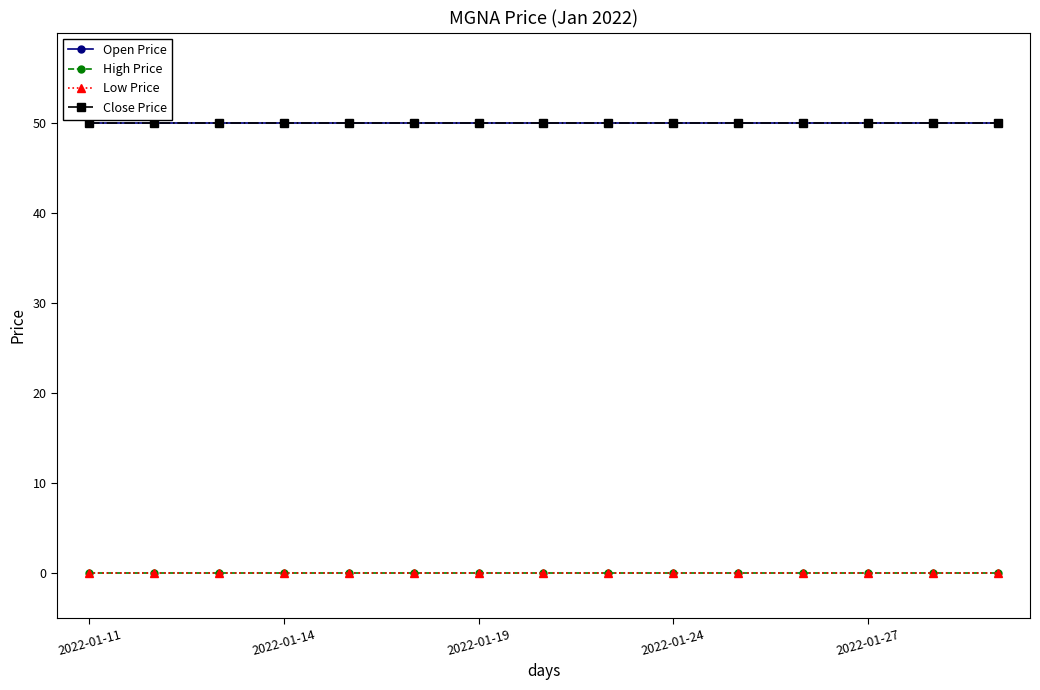

True or false: Low Price and Close Price intersect in this chart.

False